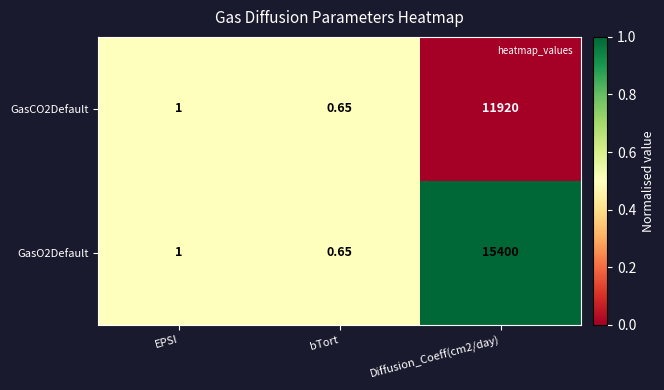

Rank the series by their average value, from highest to lowest.

GasO2Default, GasCO2Default